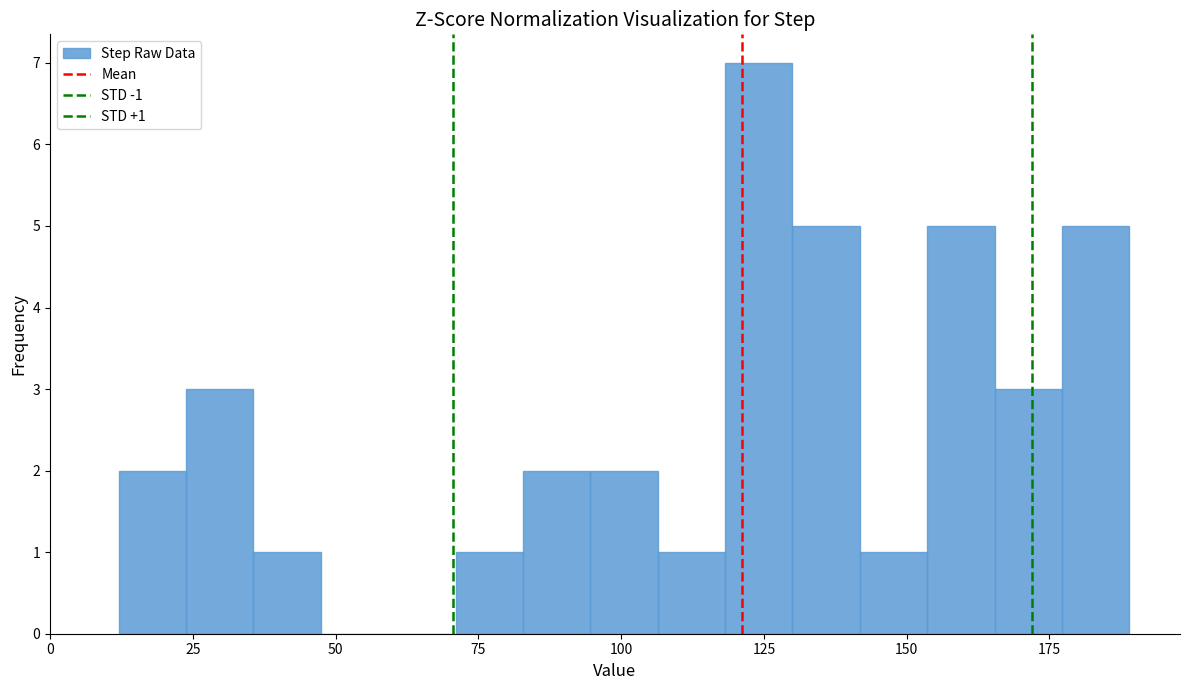

Read against the x-axis, roughly where is the centre of the tallest bar?

125